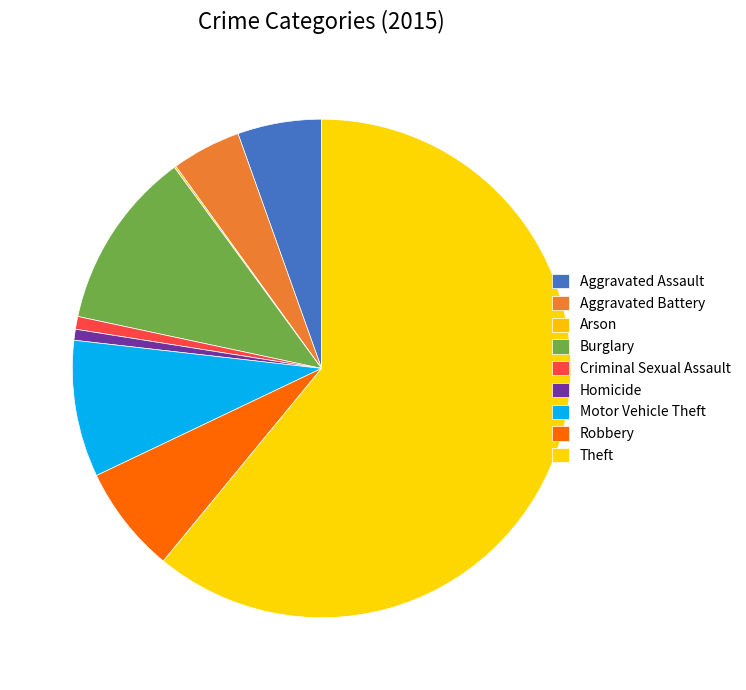

Which category accounts for the majority?

Theft